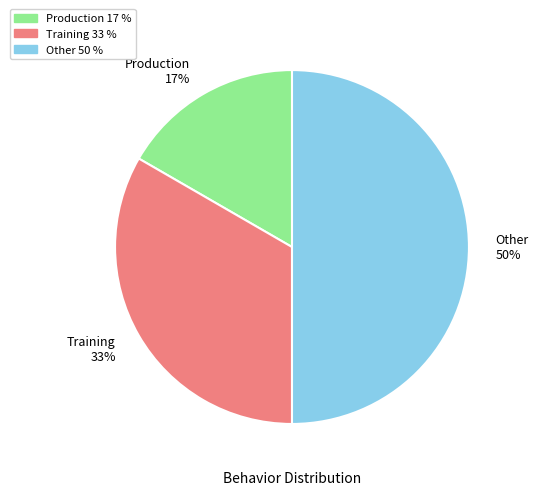

How many slices are in this pie chart?

3